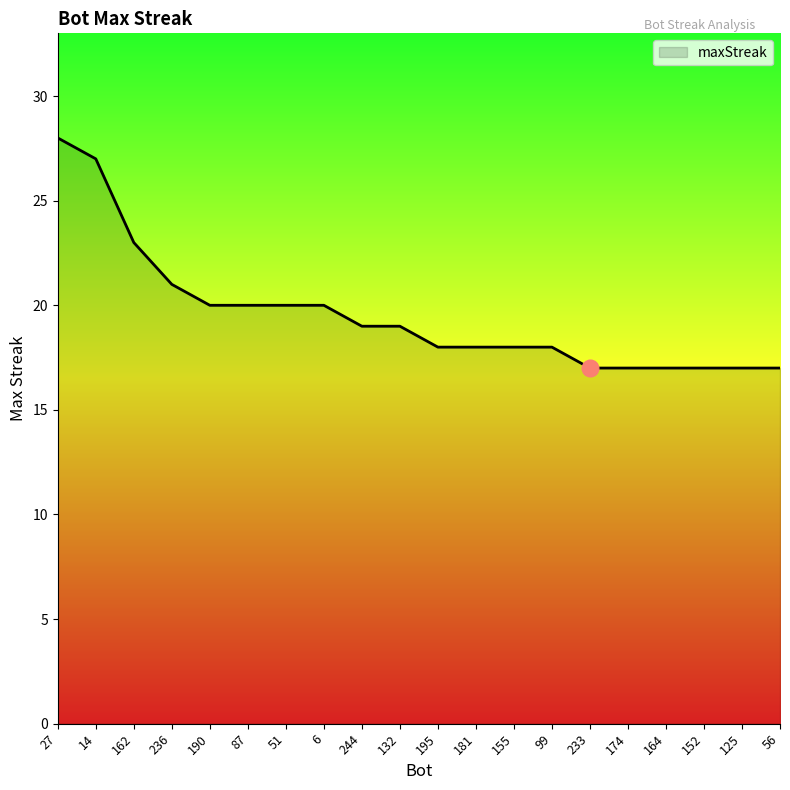

What is the sum of the values at 155 and 99?

36